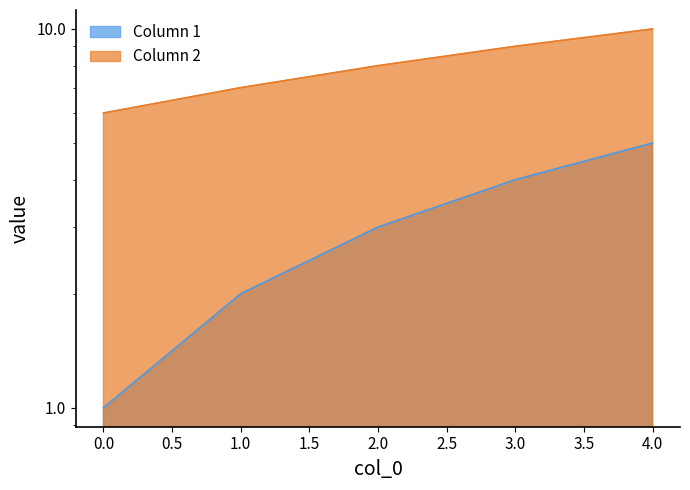

Does the chart have visible grid lines?

No